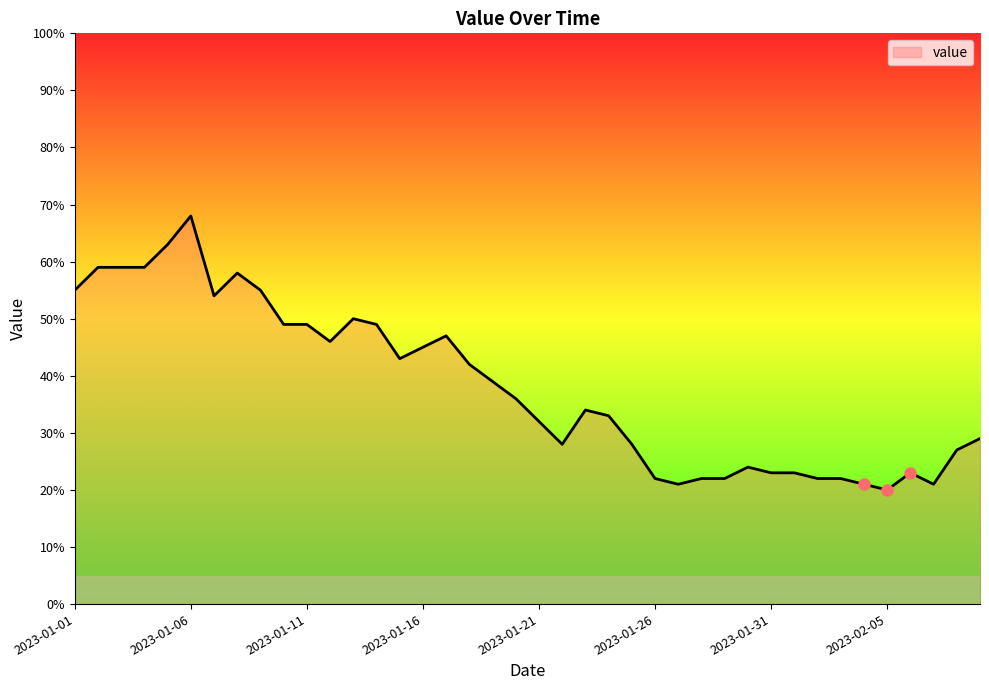

What is the maximum value shown in the chart?

68